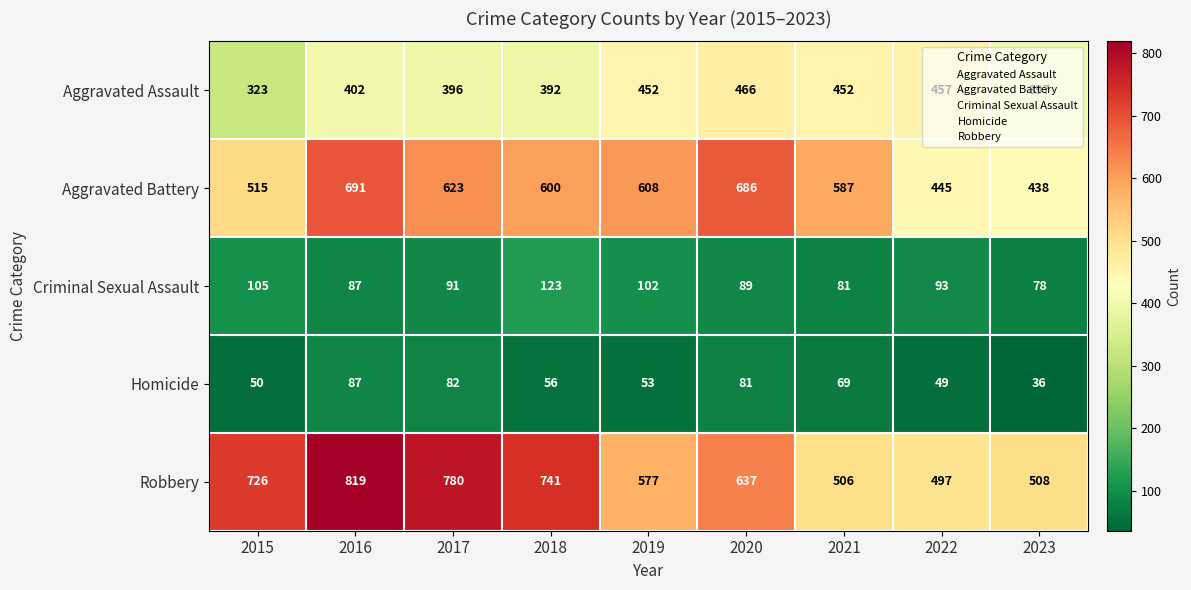

How many data points does each series have?

9